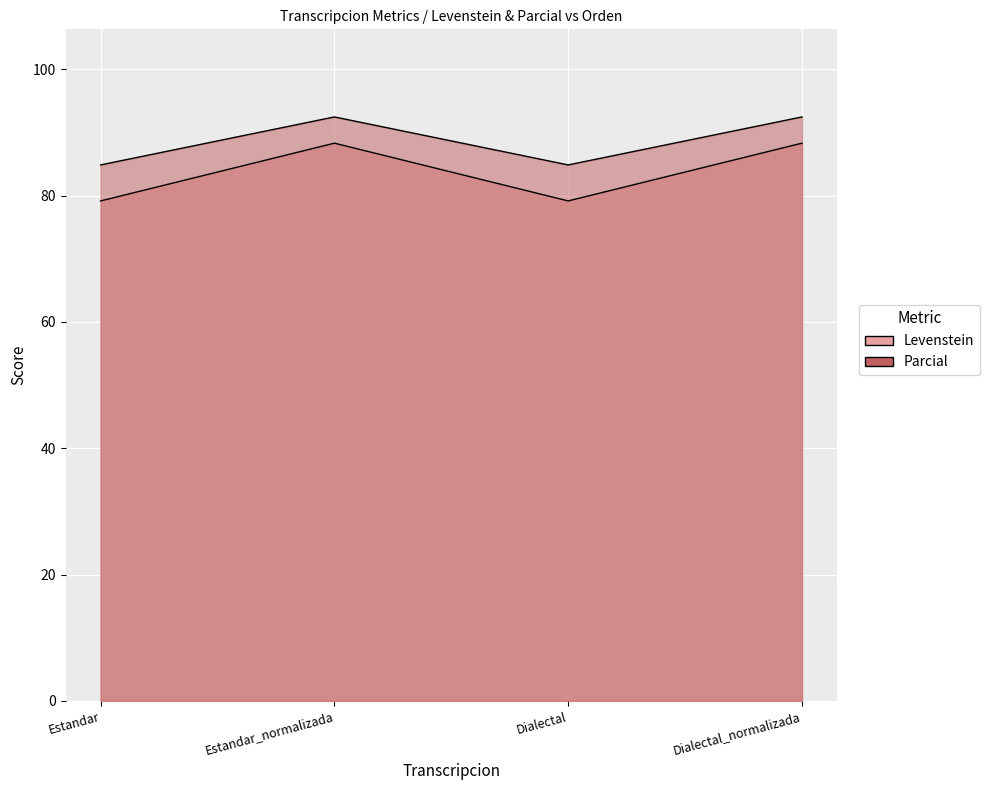

Which series has the largest range (max minus min)?

Levenstein